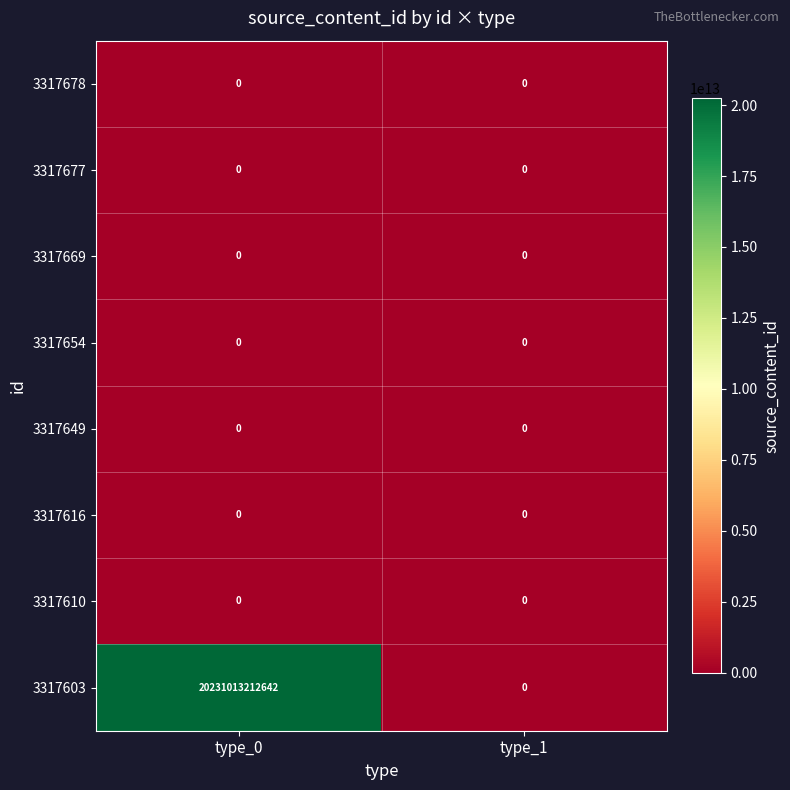

At which category is the sum across all series the highest?

type_0